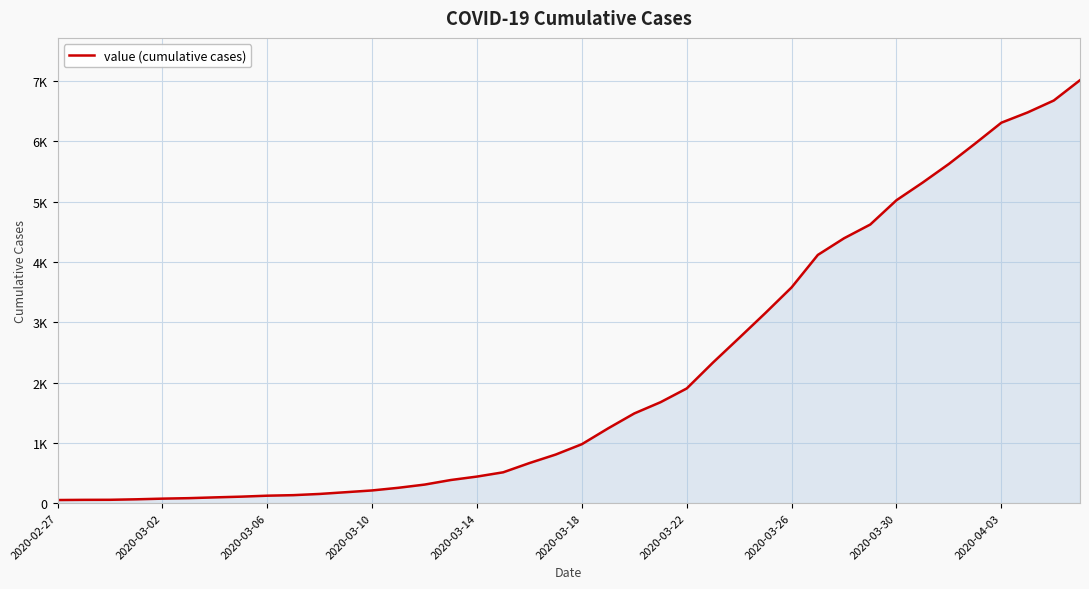

Is this an area chart (filled region under the line)?

Yes